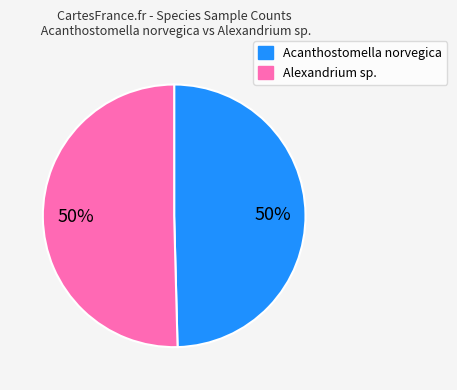

Combined, do Alexandrium sp. and Acanthostomella norvegica account for over 50%?

Yes